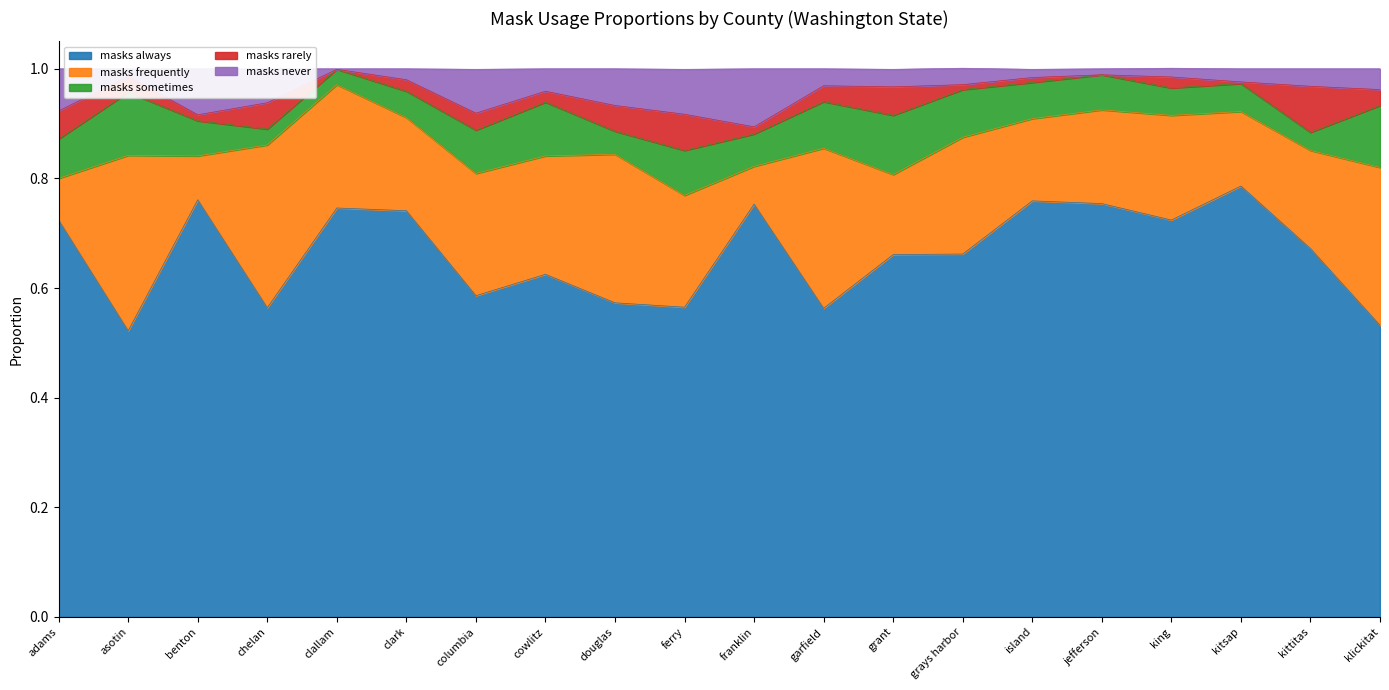

Which category has the highest value in the masks_never series?

franklin